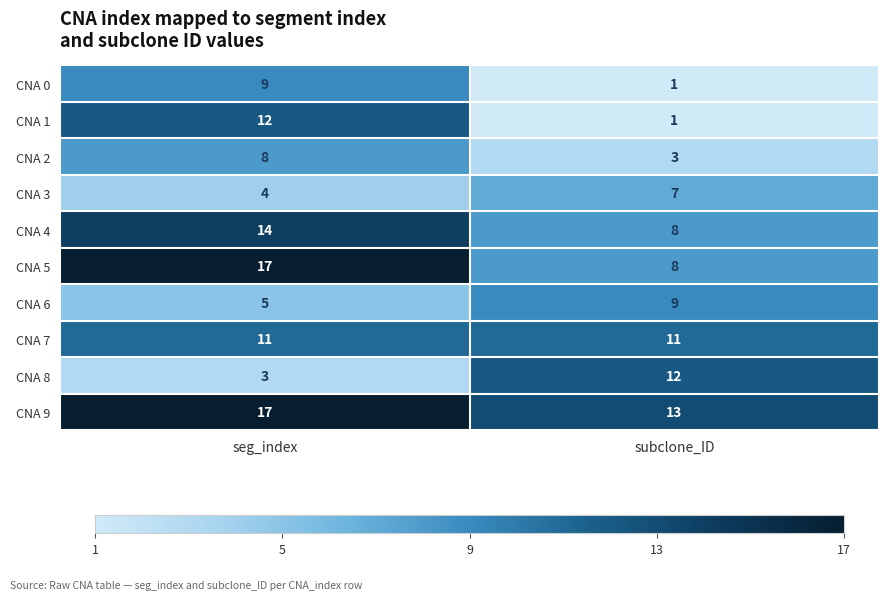

The value of CNA 7 at seg_index is 11. True or false?

True